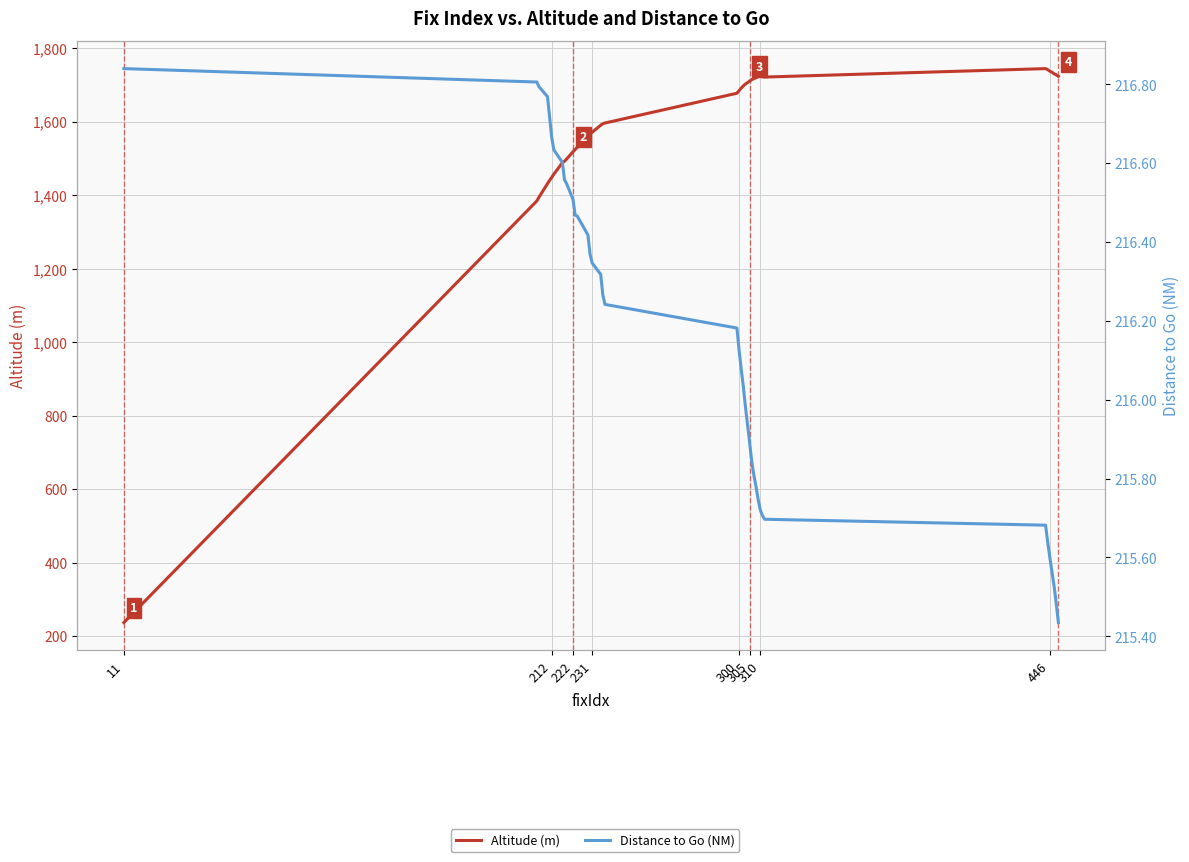

True or false: Altitude (m) and Distance to Go (NM) intersect in this chart.

False